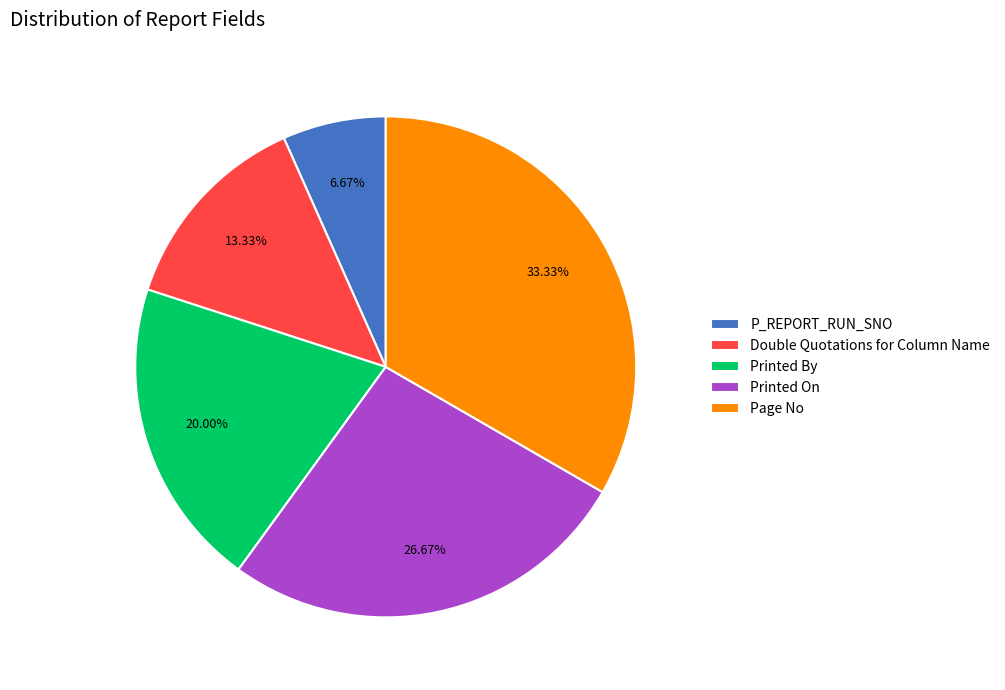

Count the number of slices in the pie.

5